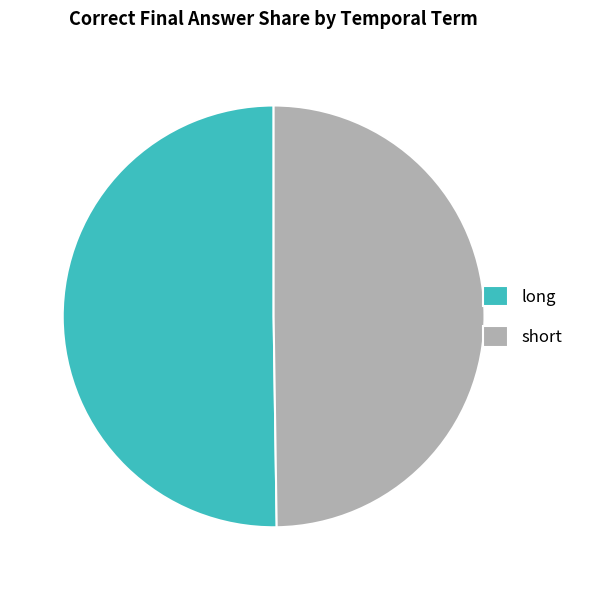

Is the sum of short and long greater than half?

Yes